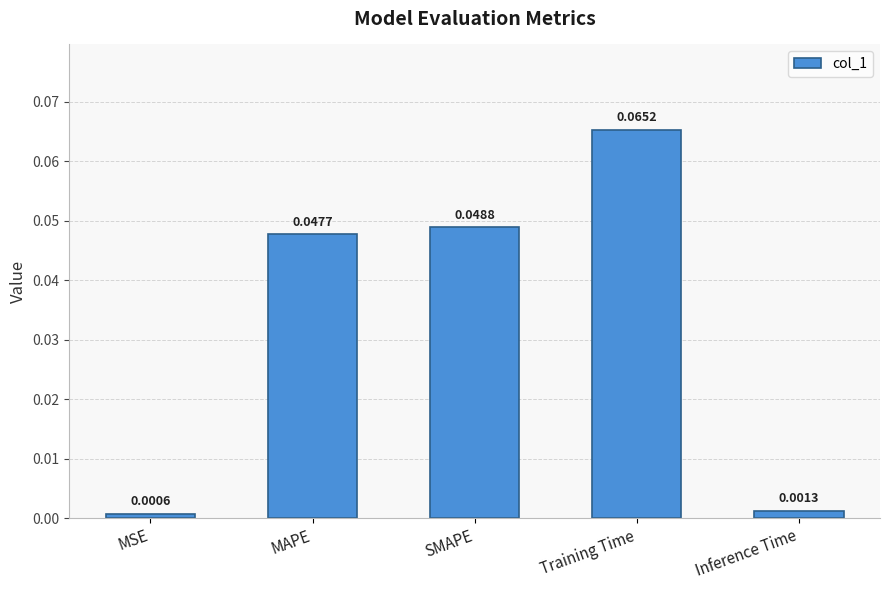

Which has a higher value, SMAPE or MAPE?

SMAPE